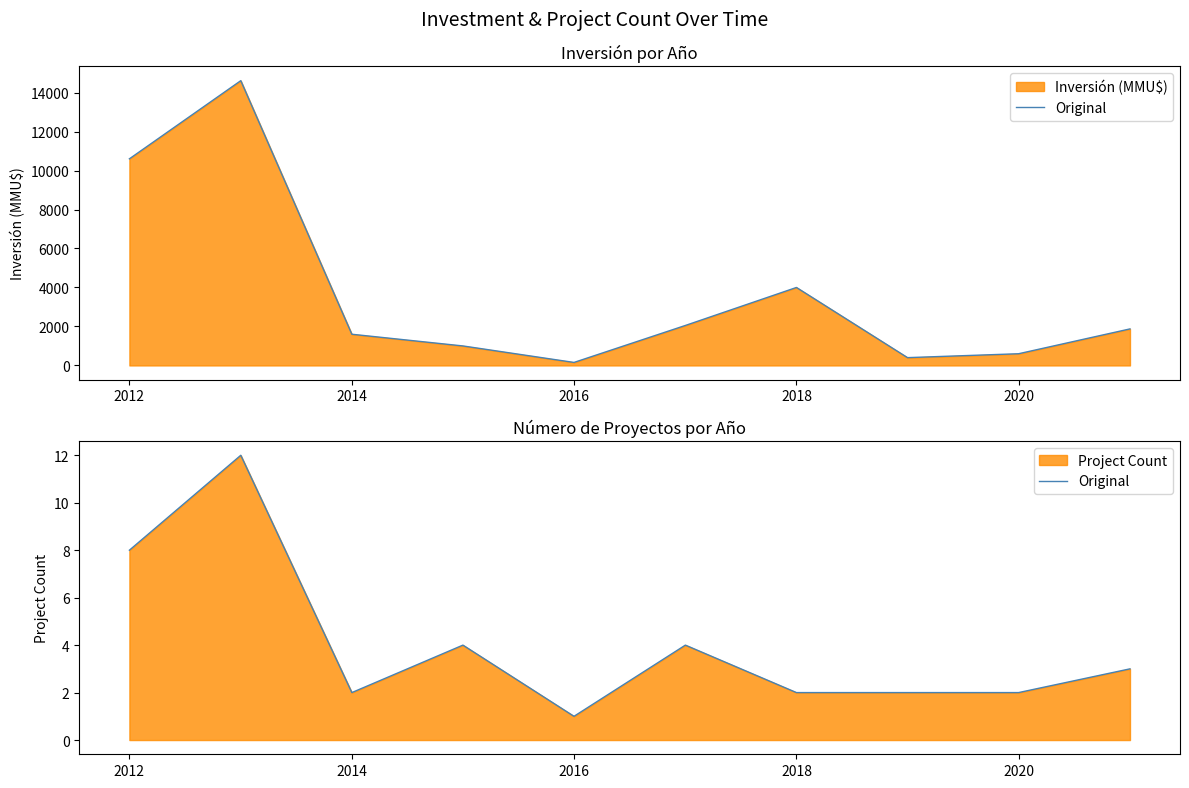

How many lines are shown in the chart?

1